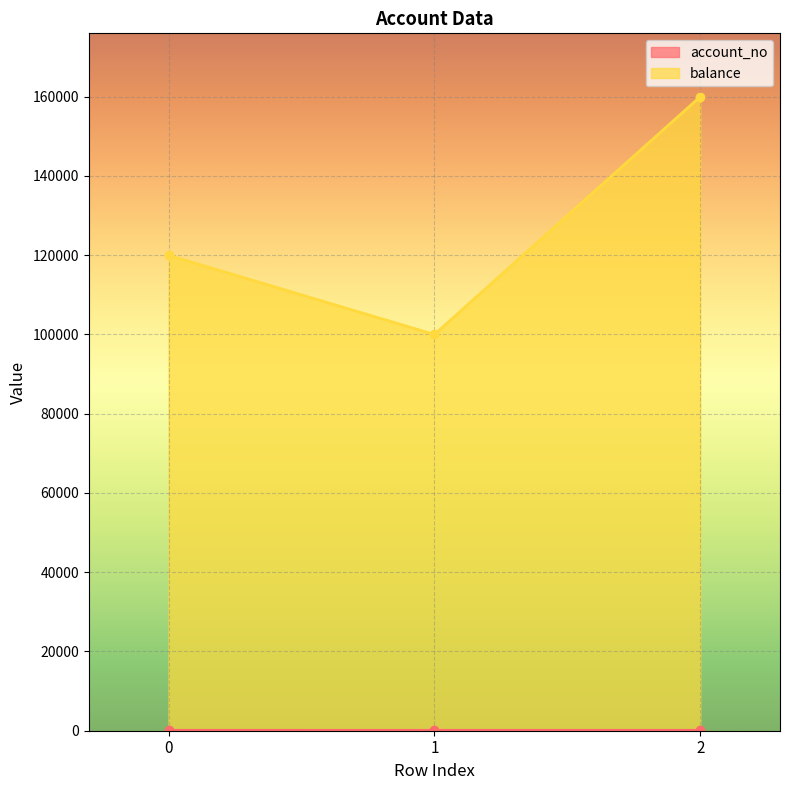

Reading right to left, transcribe all the data shown in this chart.

account_no: 2=106	1=104	0=102
balance: 2=160000	1=100000	0=120000